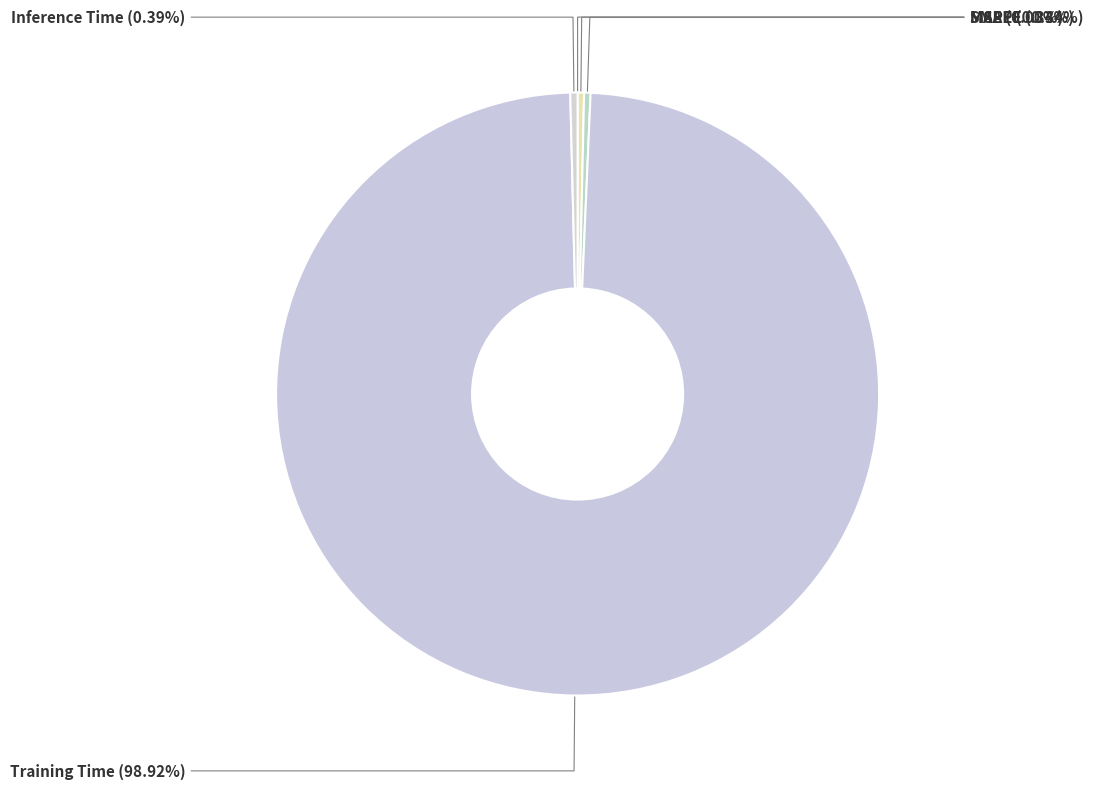

Which category accounts for the majority?

Training Time